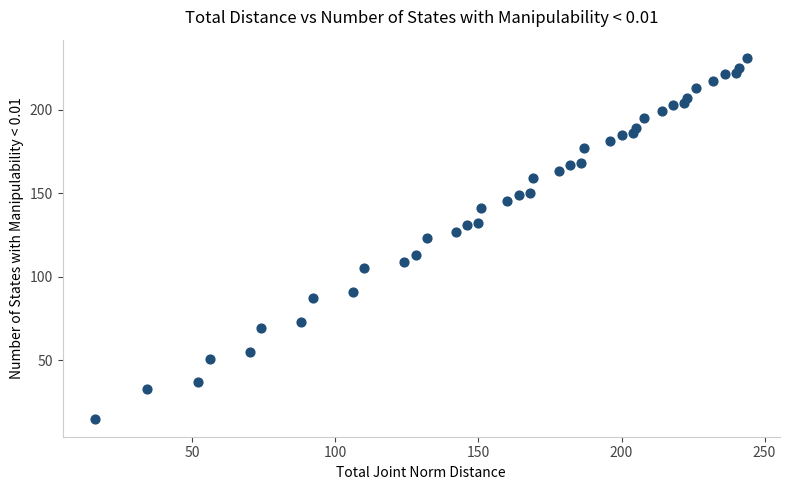

What is the range of X values (max minus min)?

228